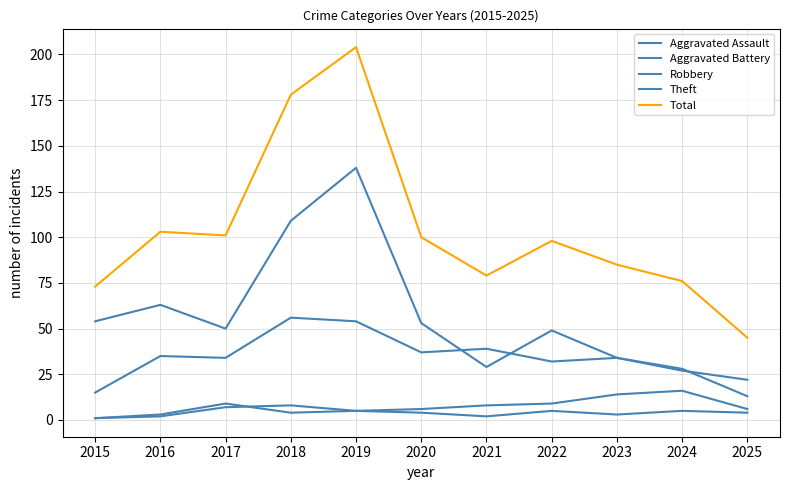

Does the chart display data point markers on the line(s)?

No